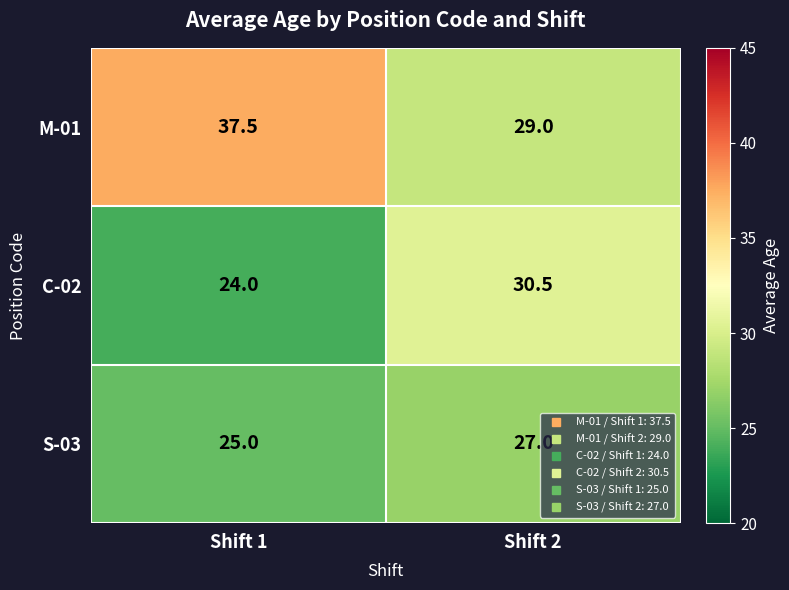

What is the sum of all S-03 values?

52.0